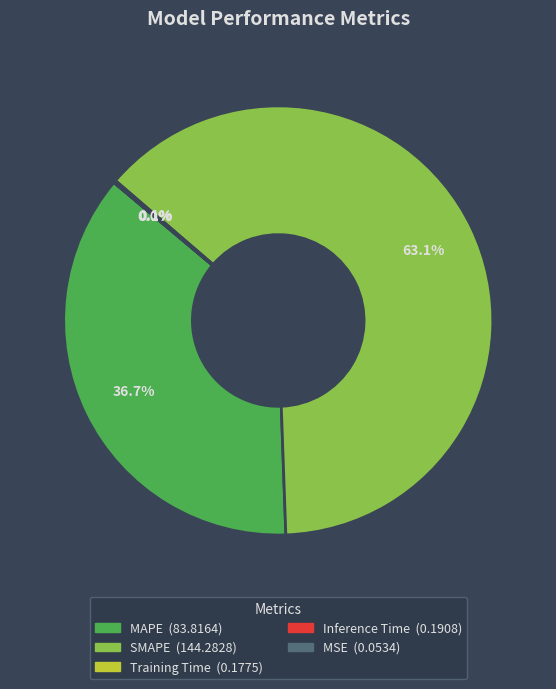

What portion of the pie excludes MAPE?

63.3%